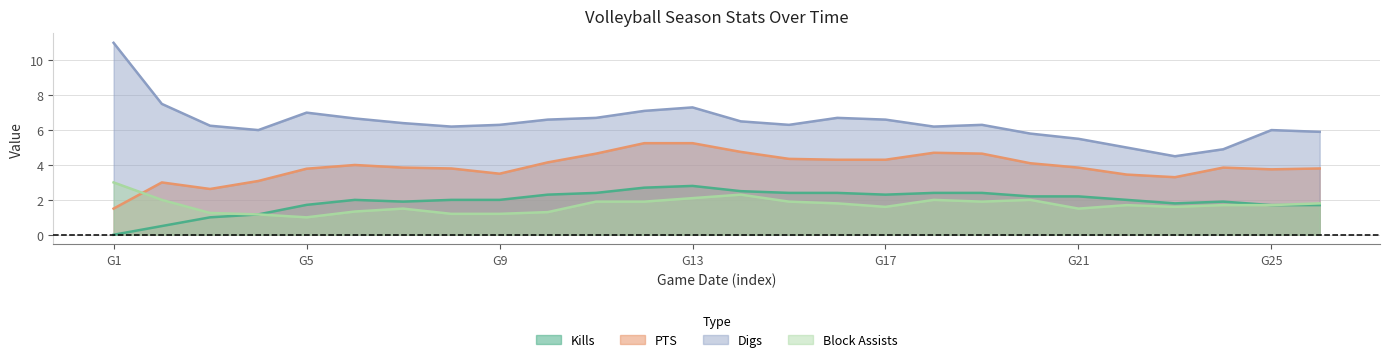

How many distinct data groups are displayed?

4